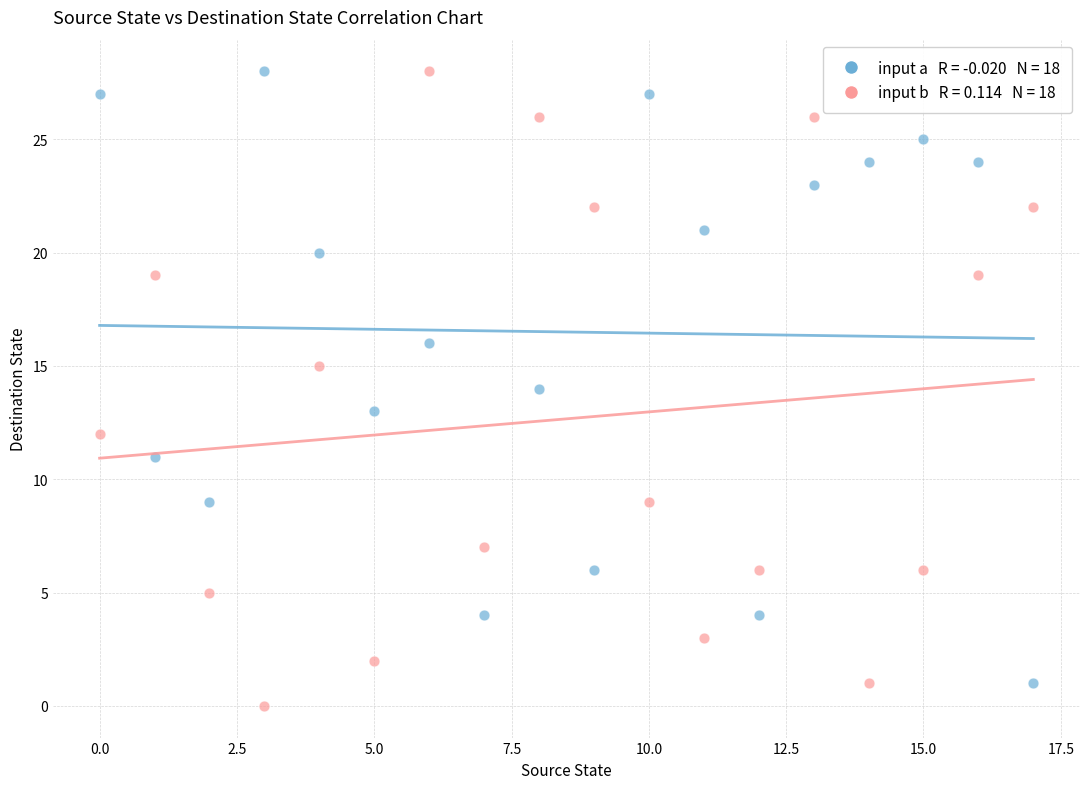

Across all data points, what is the range of Y values (max minus min)?

28